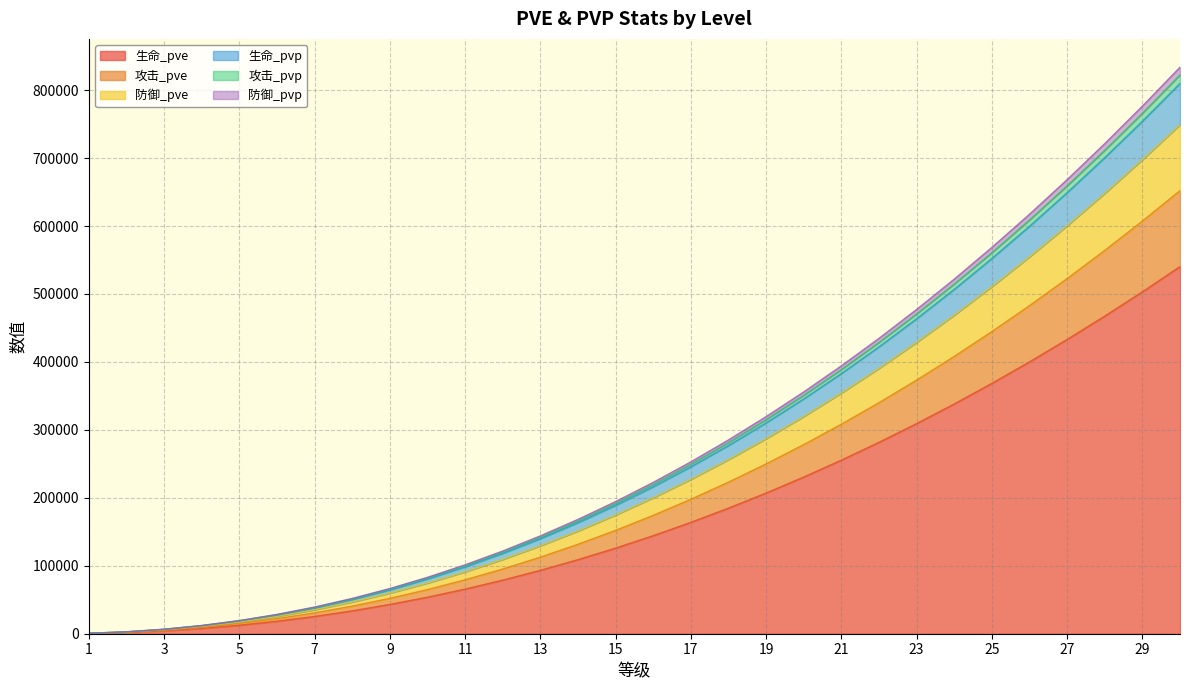

The 攻击_pve series shows 2209 at 2. True or false?

True